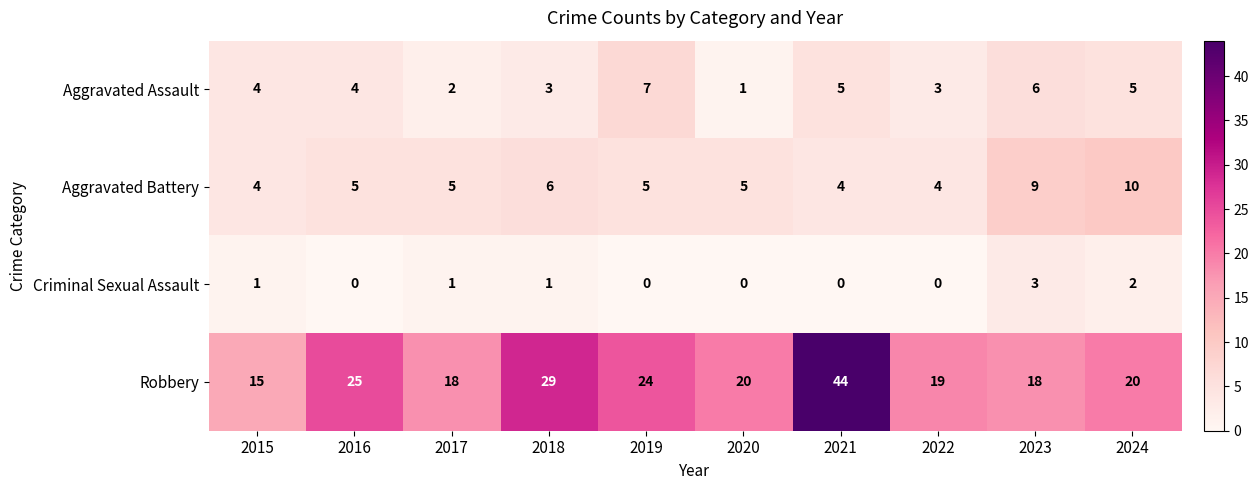

Between 2016 and 2018, which series saw the biggest shift?

Robbery